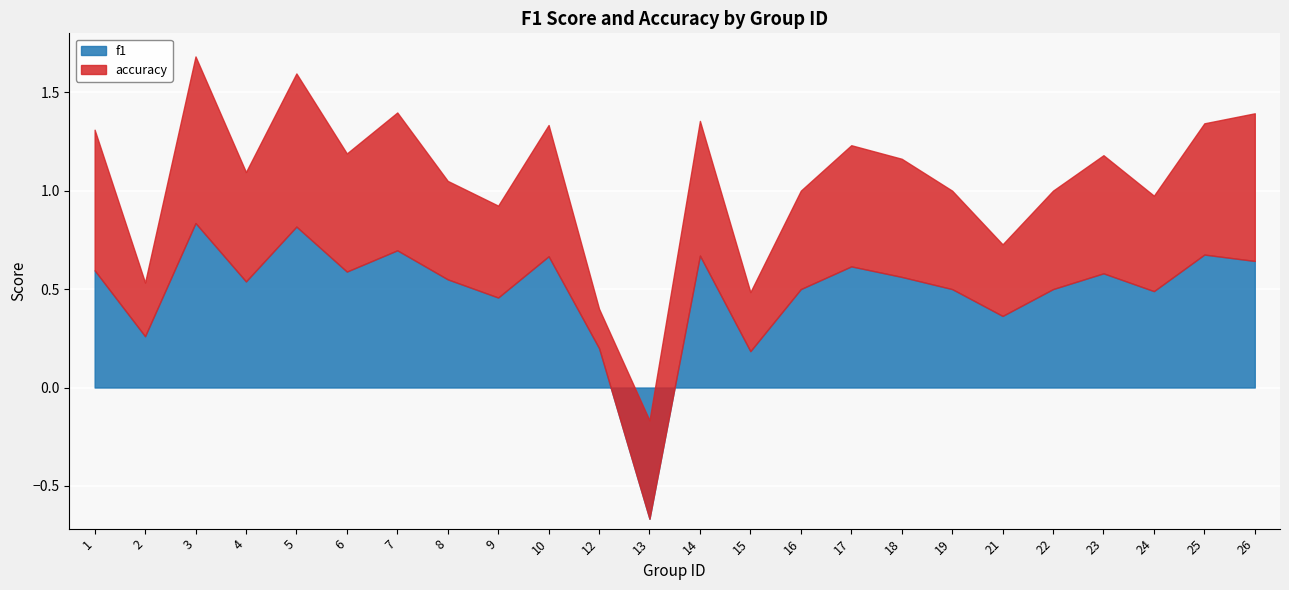

What is the value of the f1 point at the 23rd from the left?

0.7